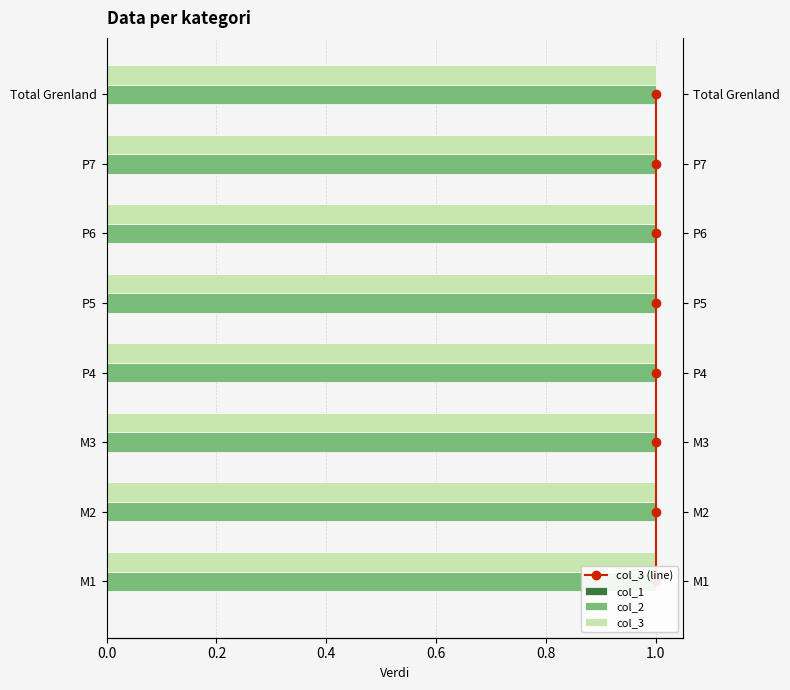

True or false: col_3 has a value of 0.4 at 0.2.

False